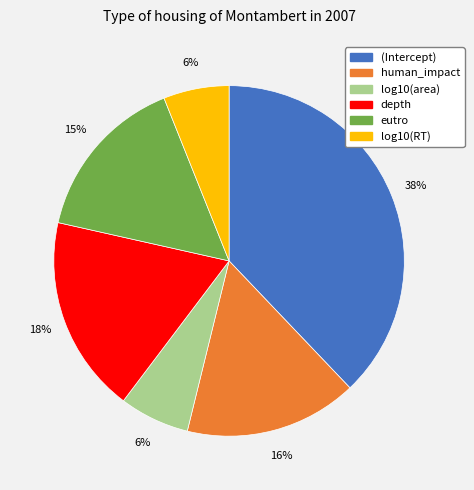

Do depth and eutro together represent more than half of the pie?

No